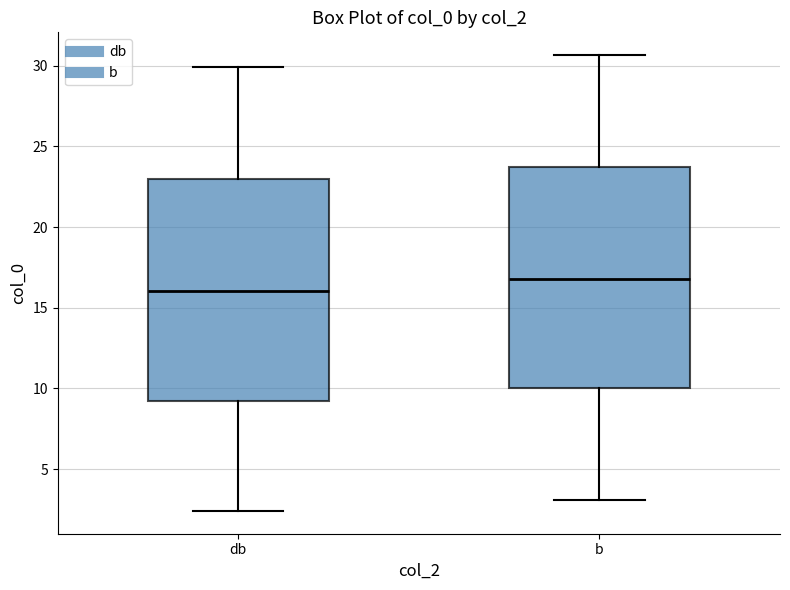

Reading left to right, read every box against the y-axis: the position of its median line, the range the box covers, and the ends of its whiskers. The values are not printed on the chart, so give them approximately, as read against the axis.

db: median 16.0, box 9.0 to 23.0, whiskers 2.5 to 30.0
b: median 17.0, box 10.0 to 23.5, whiskers 3.0 to 30.5